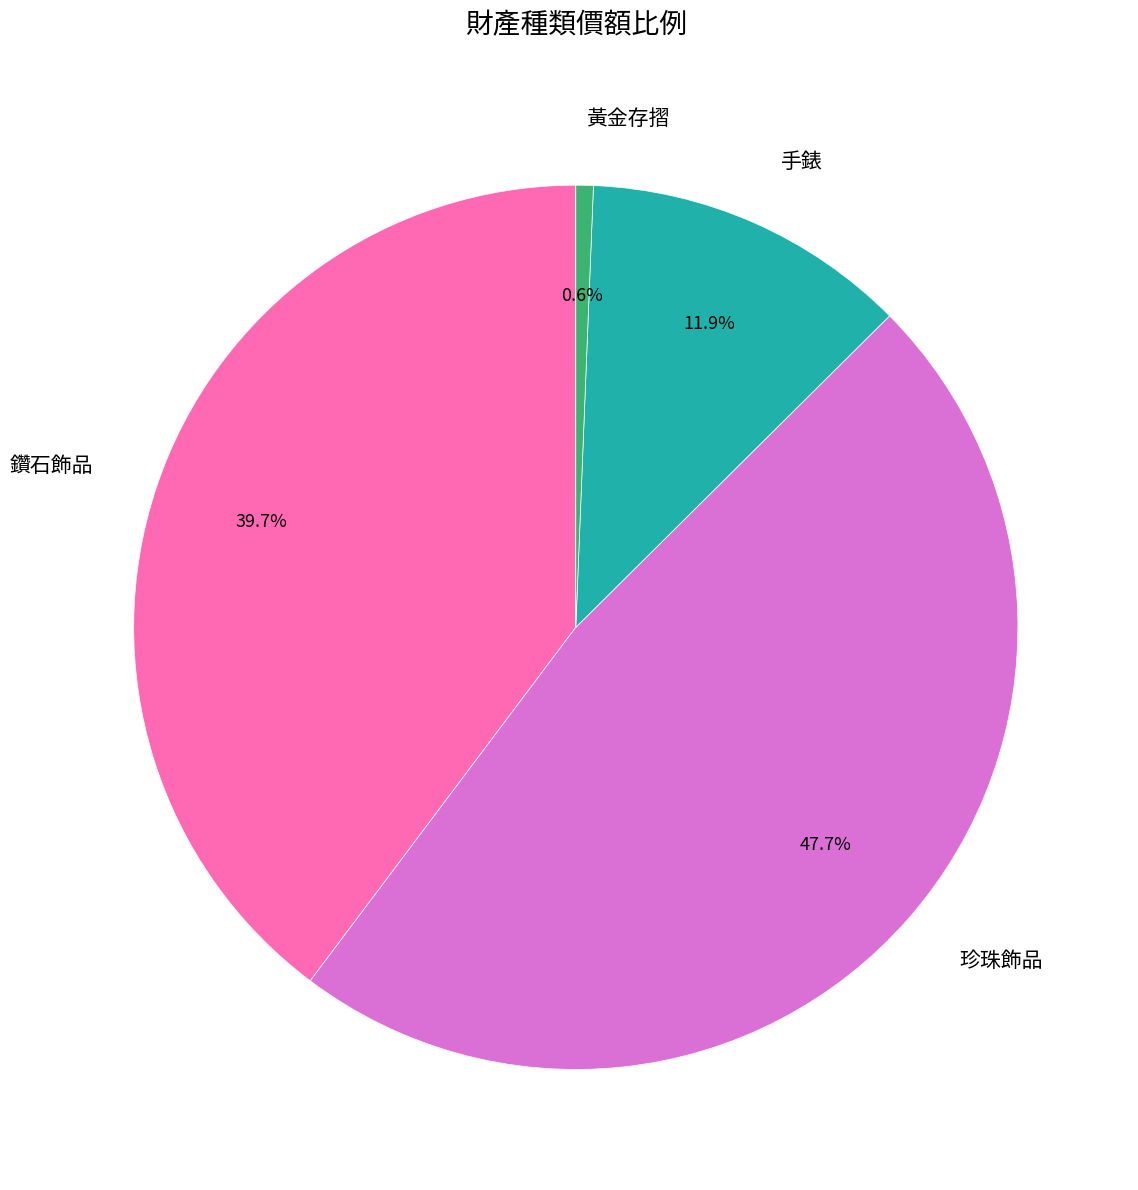

Count the number of slices in the pie.

4